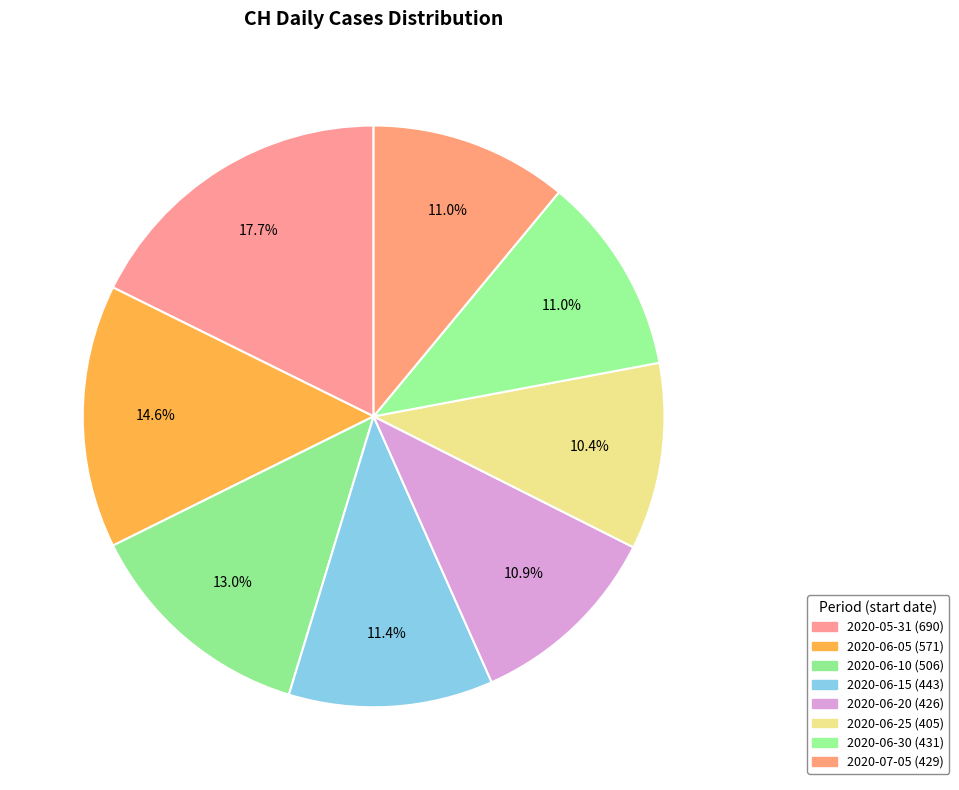

How many segments does this pie chart have?

8